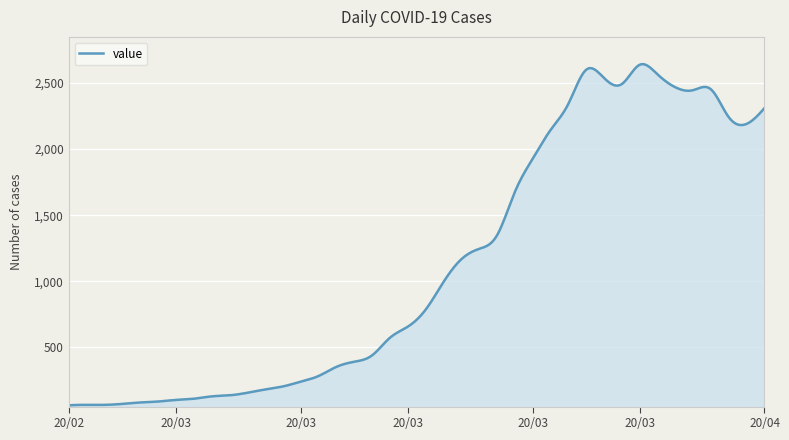

What is the difference between the maximum and minimum values?

2582.1